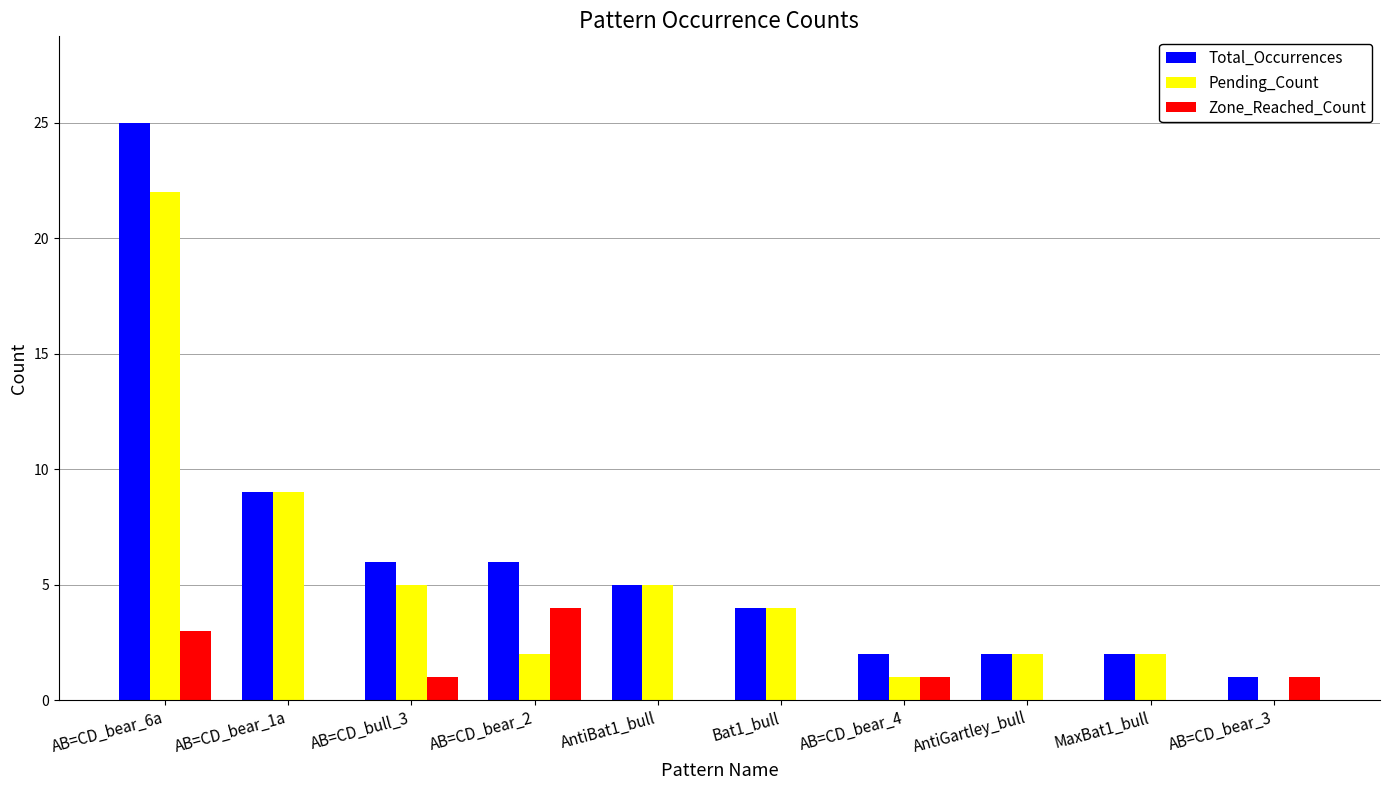

What is the sum of all Pending_Count values?

52